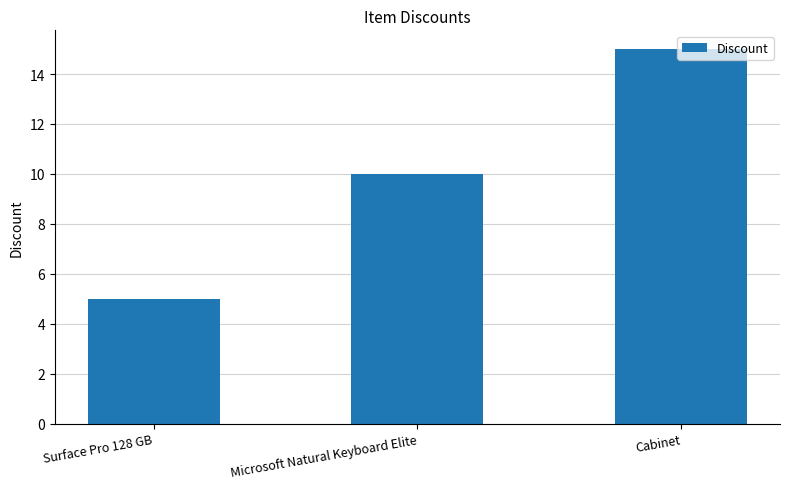

What is the change in value from Microsoft Natural Keyboard Elite to Cabinet?

+5